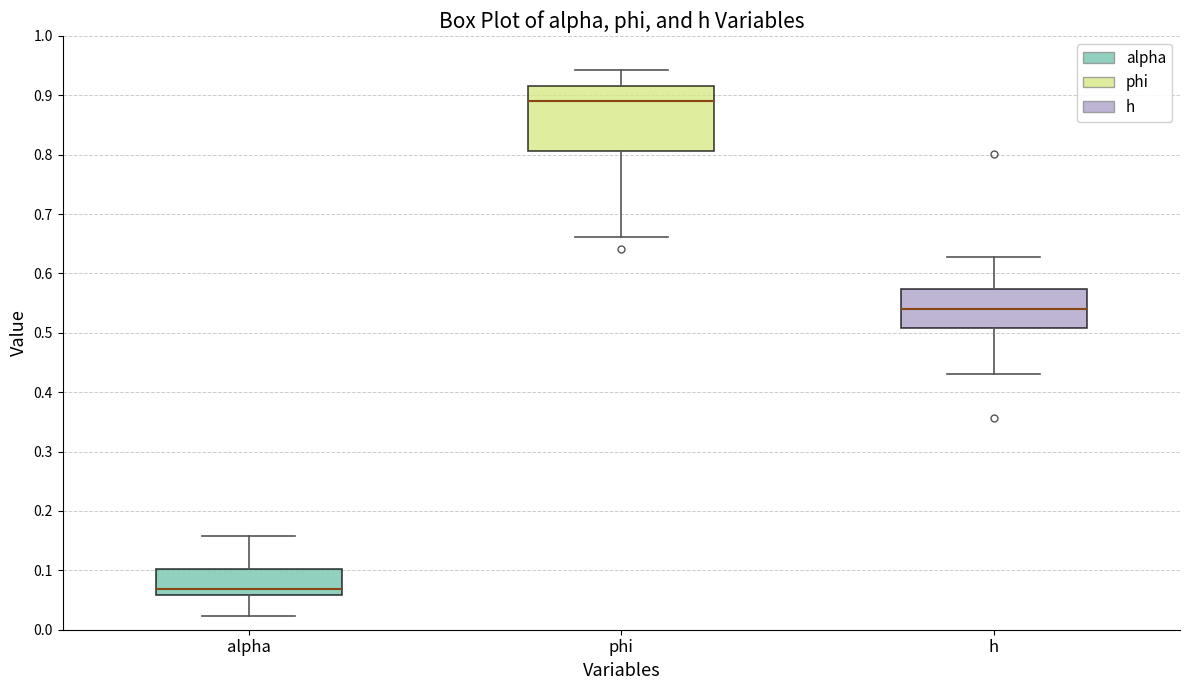

Where does the median line of the box for h sit on the y-axis? The values are not printed on the chart, so give them approximately, as read against the axis.

0.54